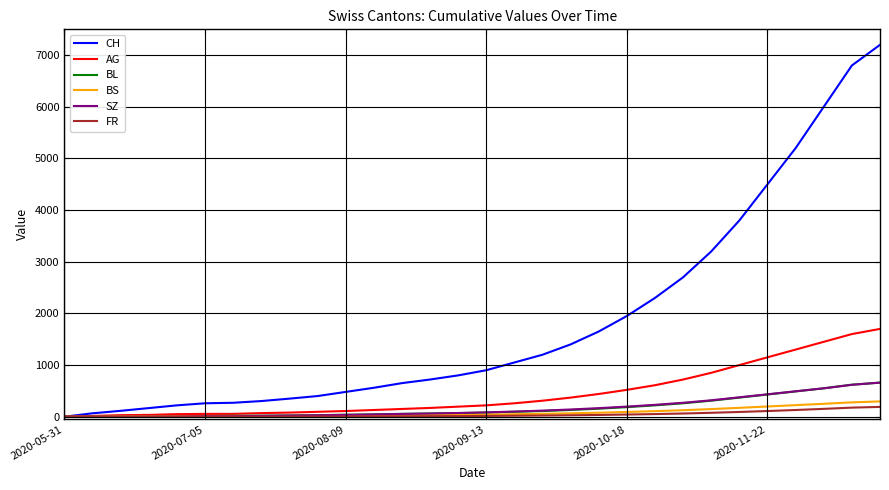

Which series has the largest total across all categories?

CH